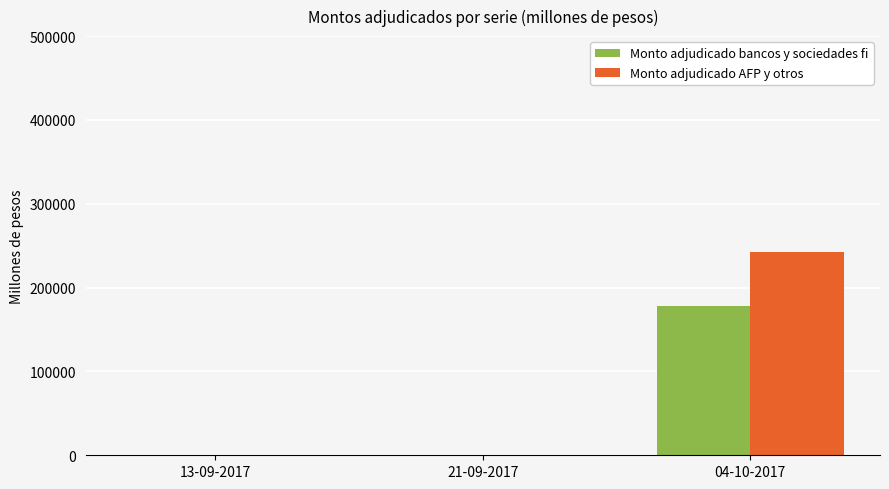

How many Monto adjudicado bancos y sociedades fi values are between 0 and 178400?

3